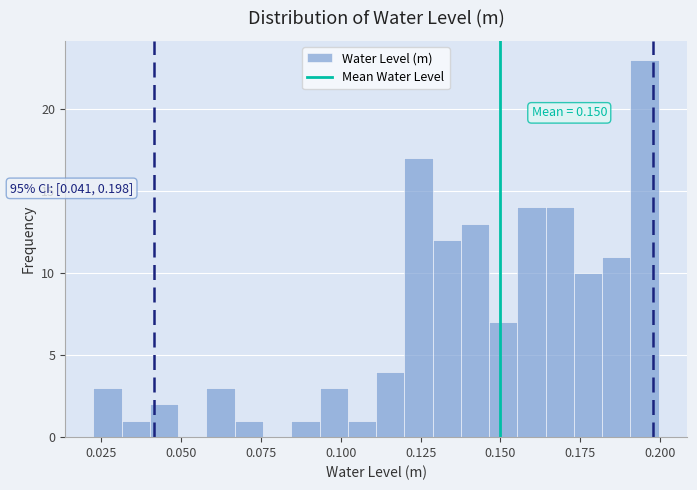

Around what value on the x-axis is the tallest bar? Give the approximate position of its centre, as read against the axis.

0.195